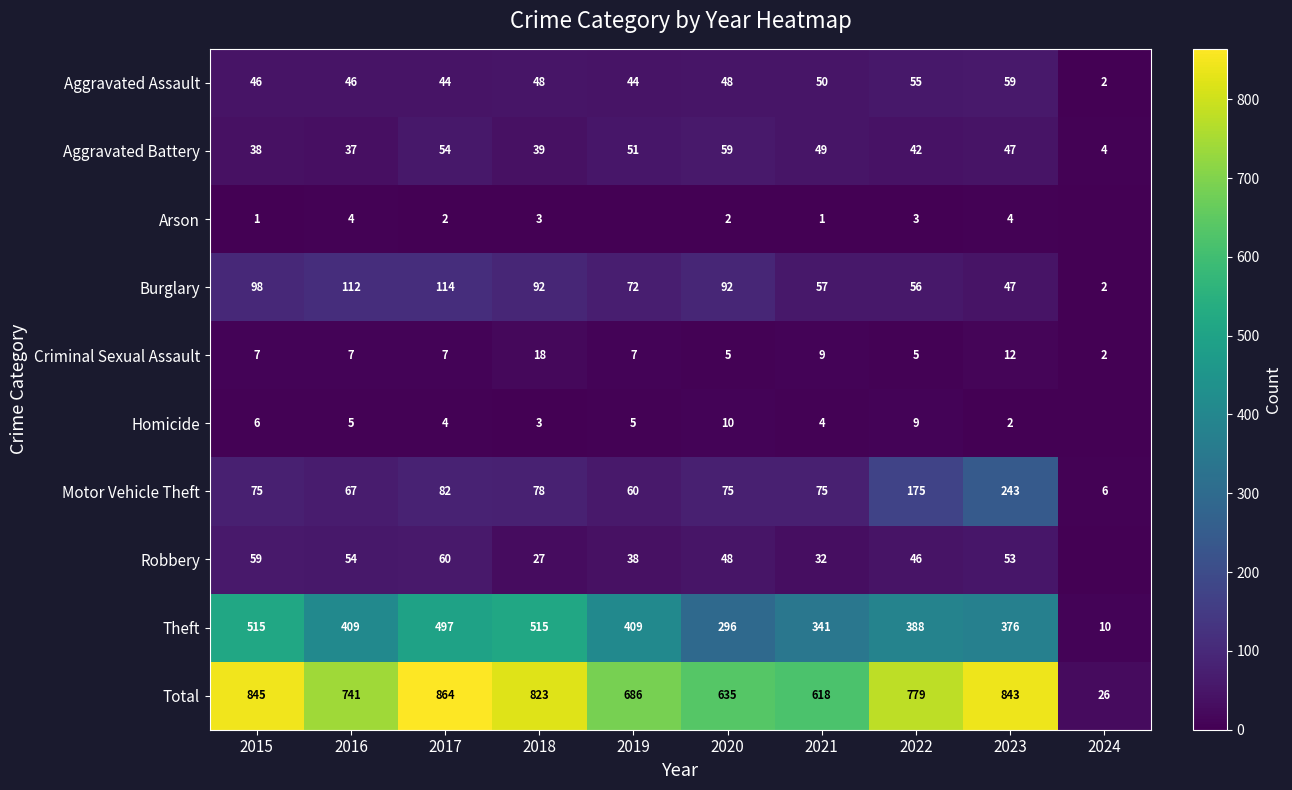

Between 2024 and 2022, which is larger?

2022